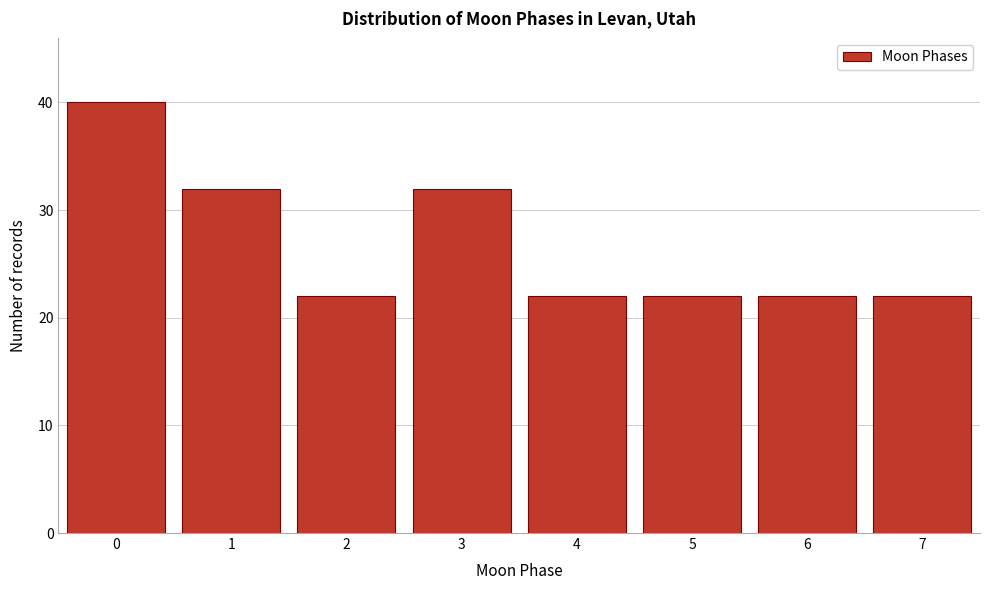

Which range on the x-axis has the tallest bar?

-0.5 to 0.5